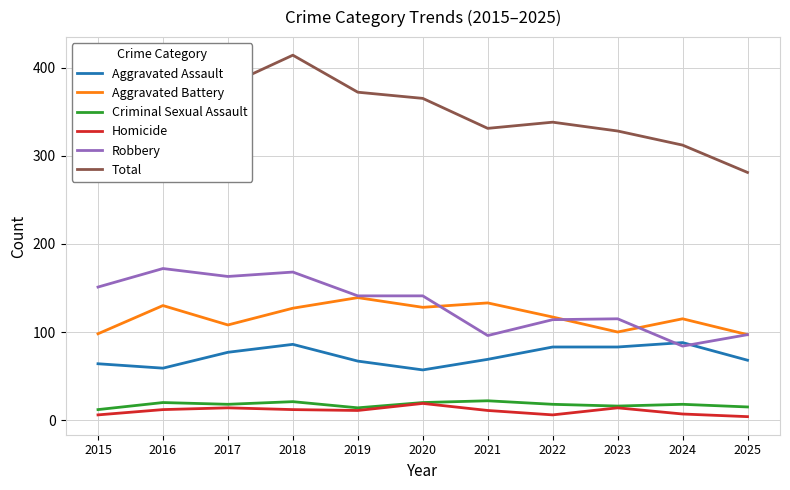

True or false: Total and Aggravated Battery cross at least once.

False